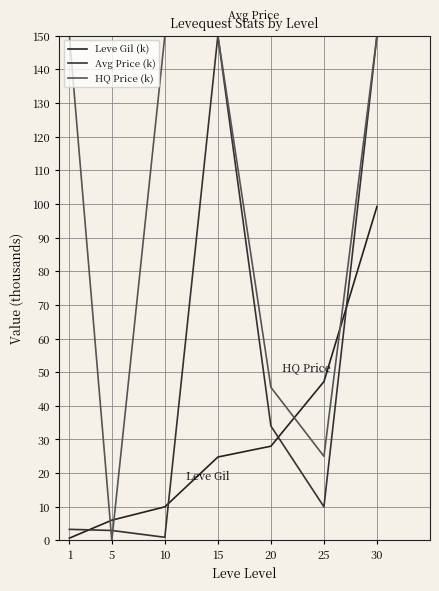

Where is the first local maximum for Avg Price (k)?

15